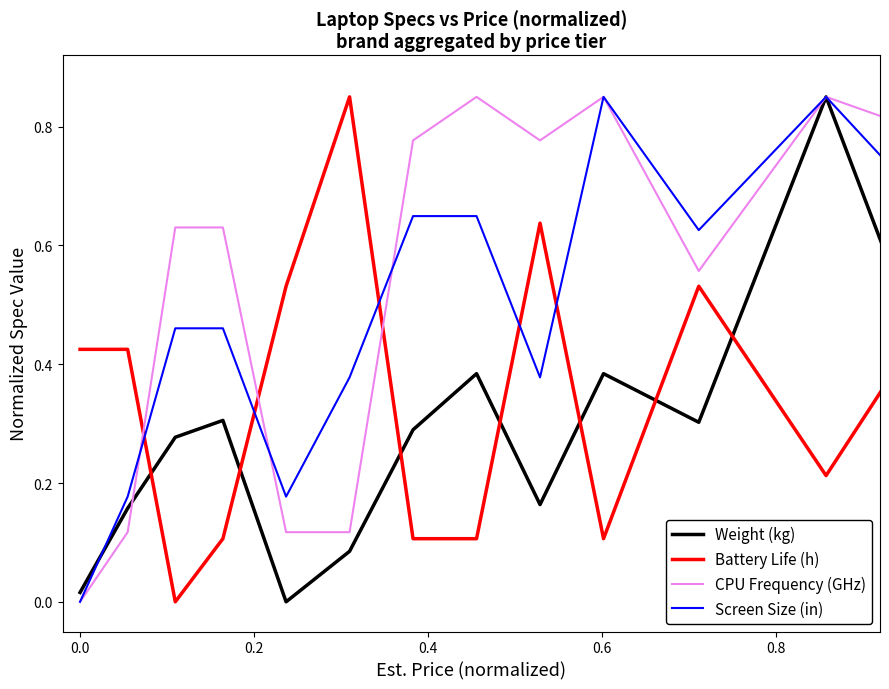

Rank the series by their average value, from highest to lowest.

CPU Frequency (GHz), Screen Size (in), Battery Life (h), Weight (kg)